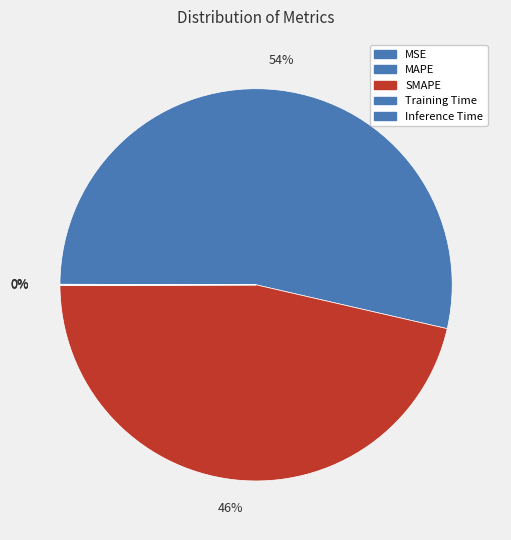

Which slice is the smallest?

Training Time